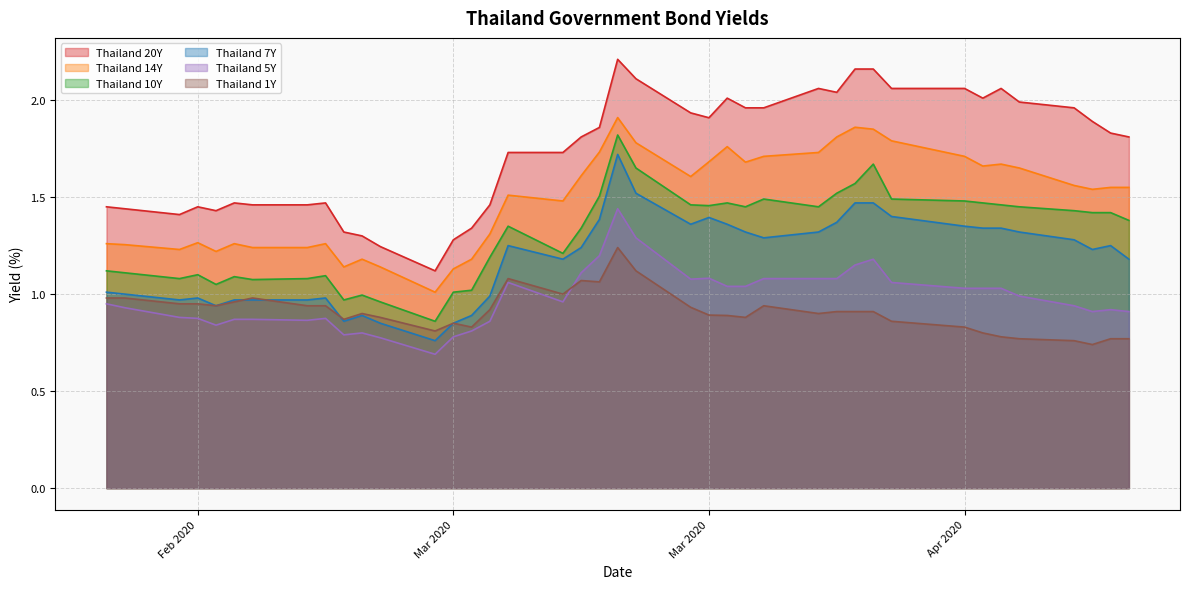

What are all the series names shown in the legend?

Thailand 20Y, Thailand 14Y, Thailand 10Y, Thailand 7Y, Thailand 5Y, Thailand 1Y